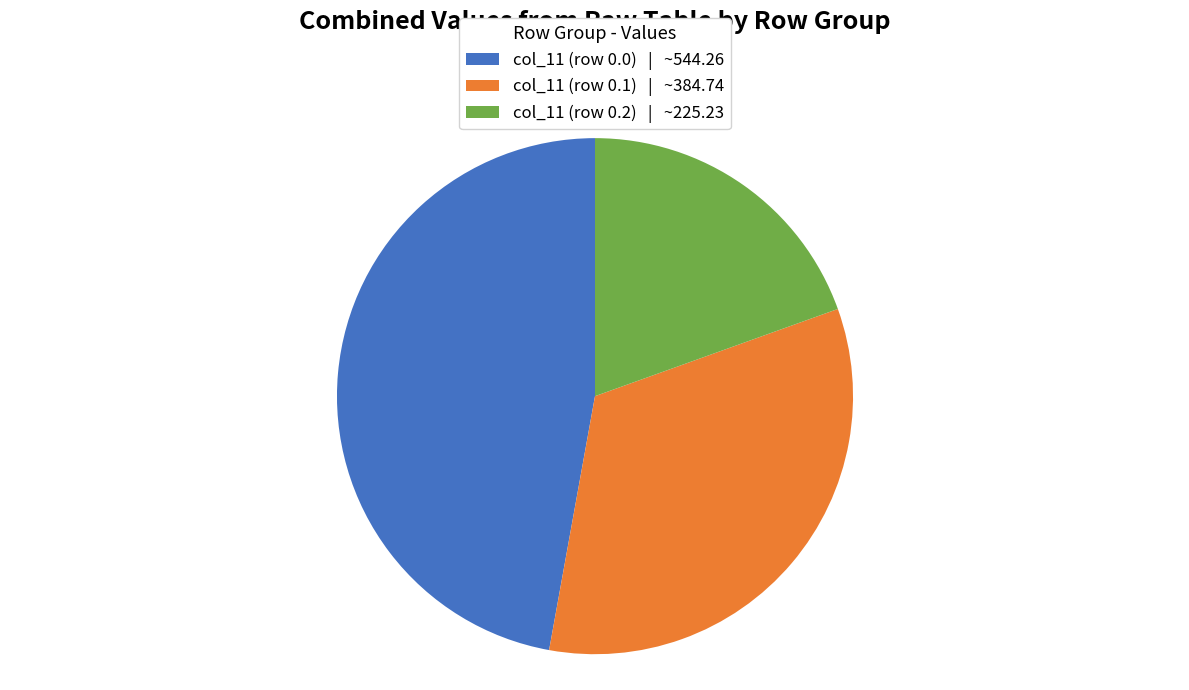

True or false: col_11 (row 0.1) | ~384.74 accounts for 33% of the total.

True